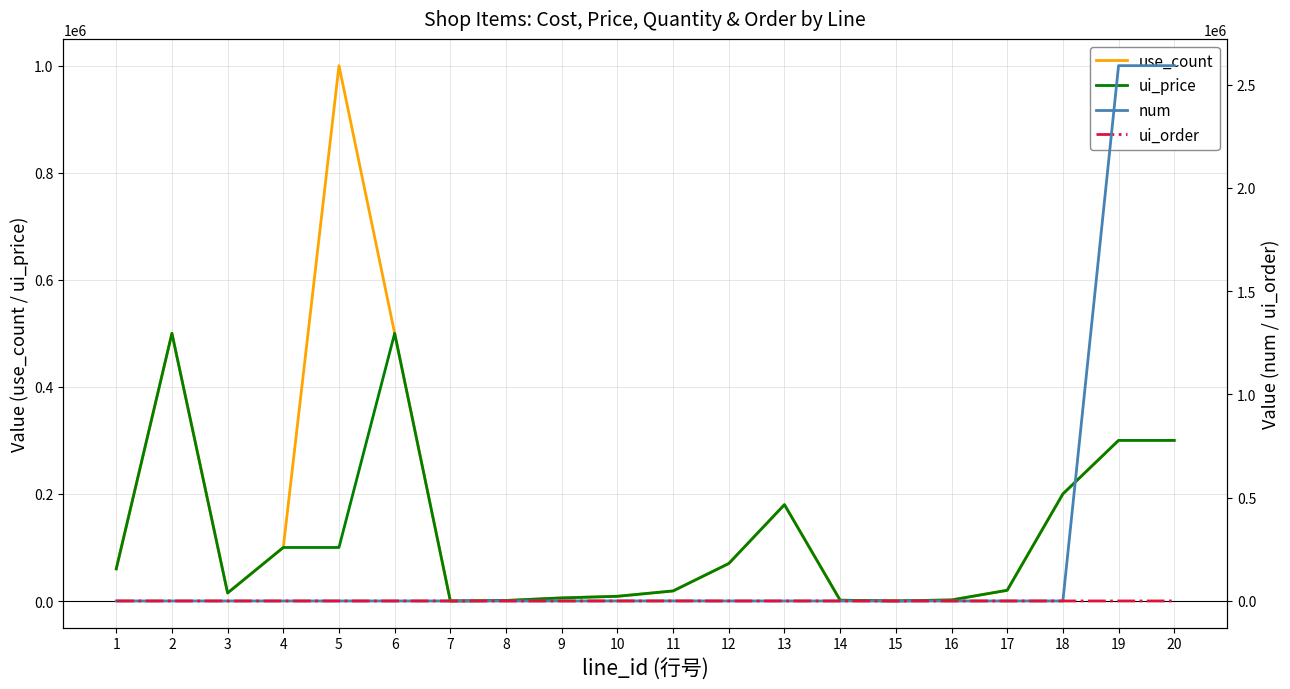

Rank the categories by use_count value from highest to lowest.

5, 2, 6, 19, 20, 18, 13, 4, 12, 1, 17, 11, 3, 10, 9, 16, 14, 8, 15, 7